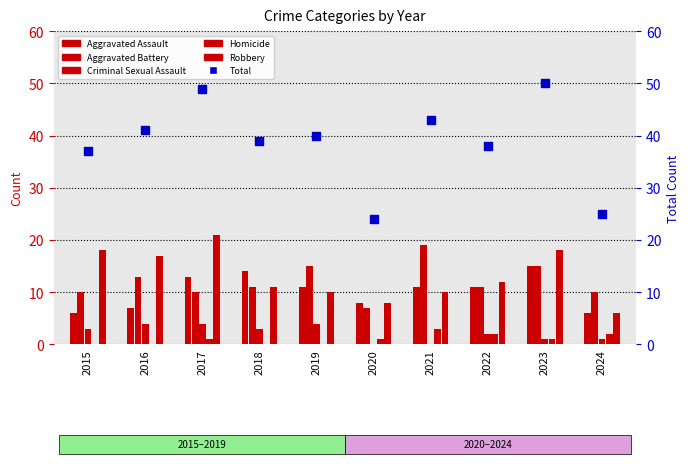

Which series contains the lowest Y value?

Criminal Sexual Assault